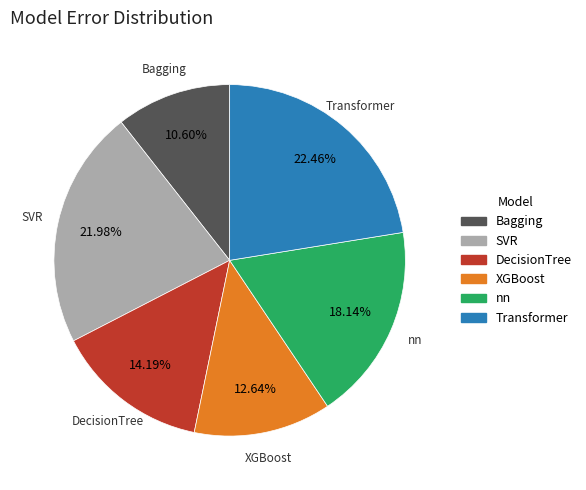

Is Bagging the majority of the pie?

No